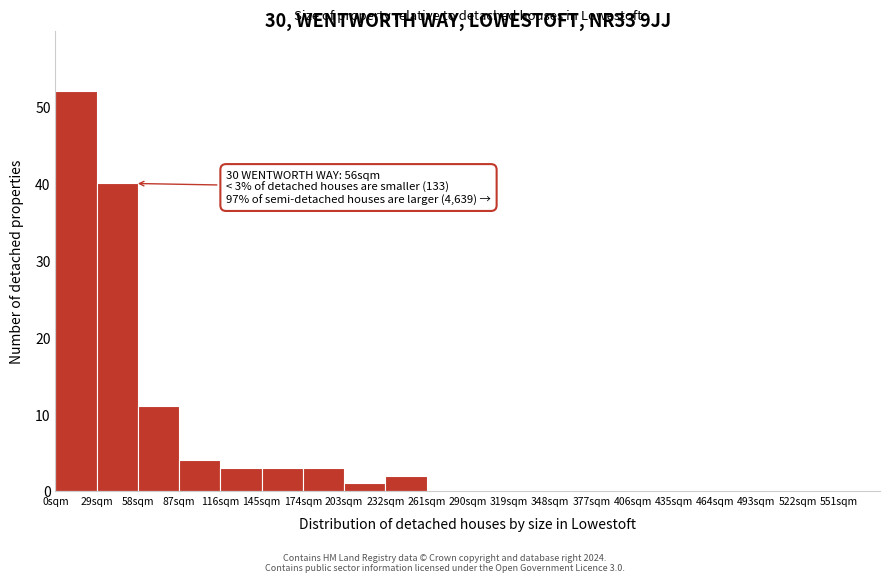

Over which range of the x-axis is the bar tallest?

0 to 29